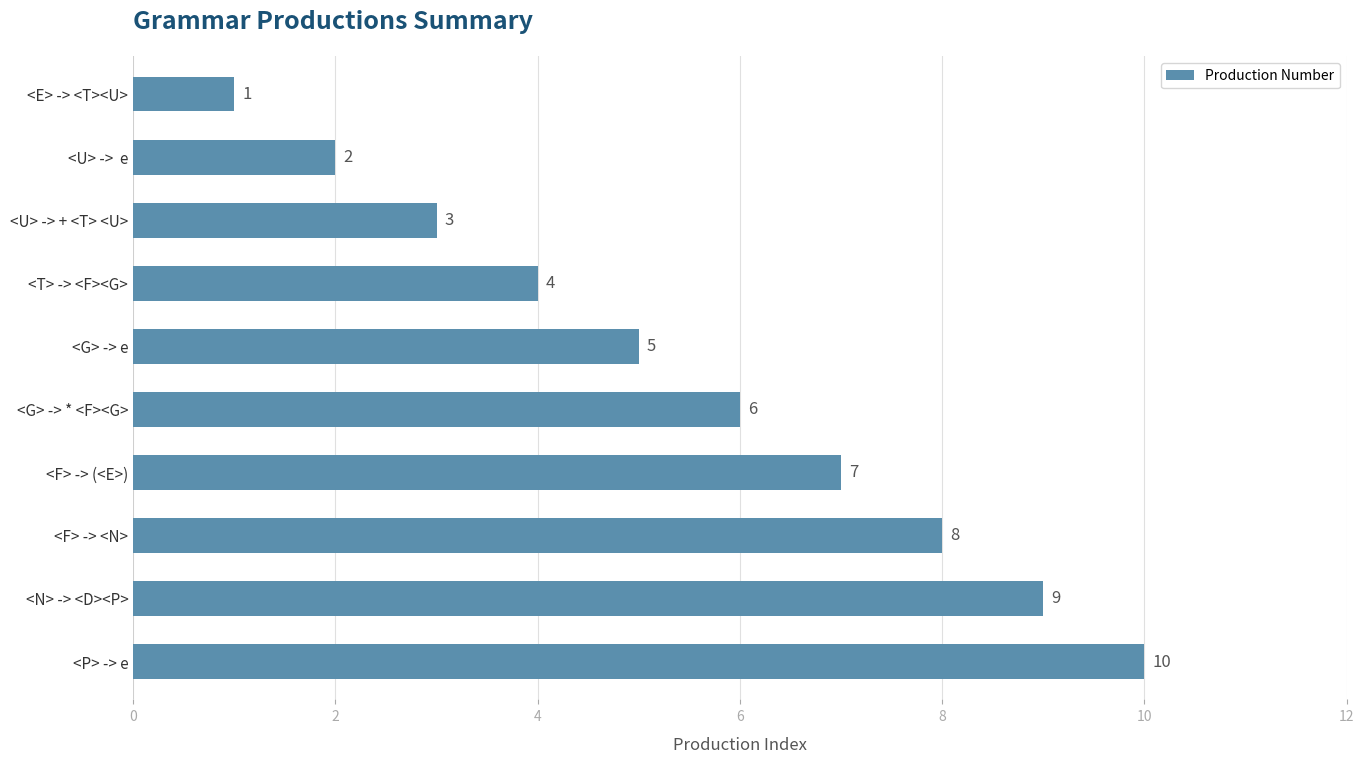

What is the sum of all values?

55